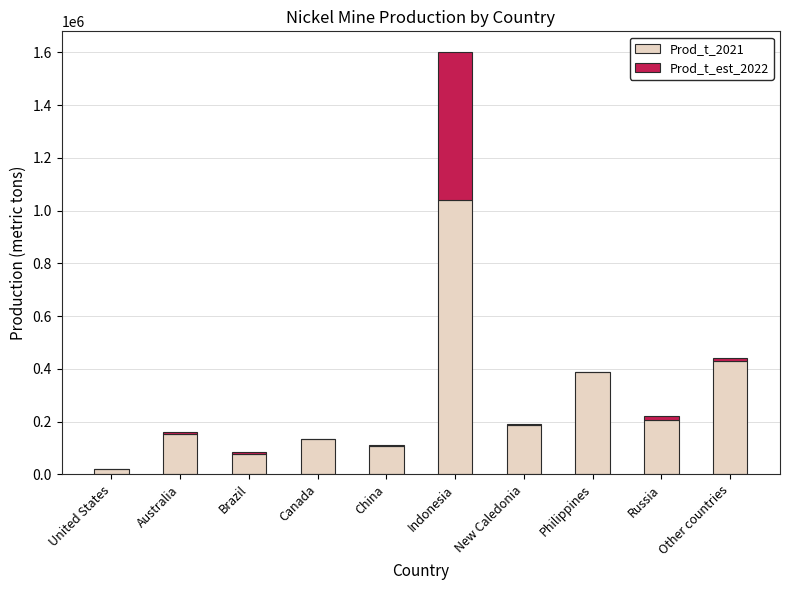

At which category is the sum across all series the highest?

Indonesia